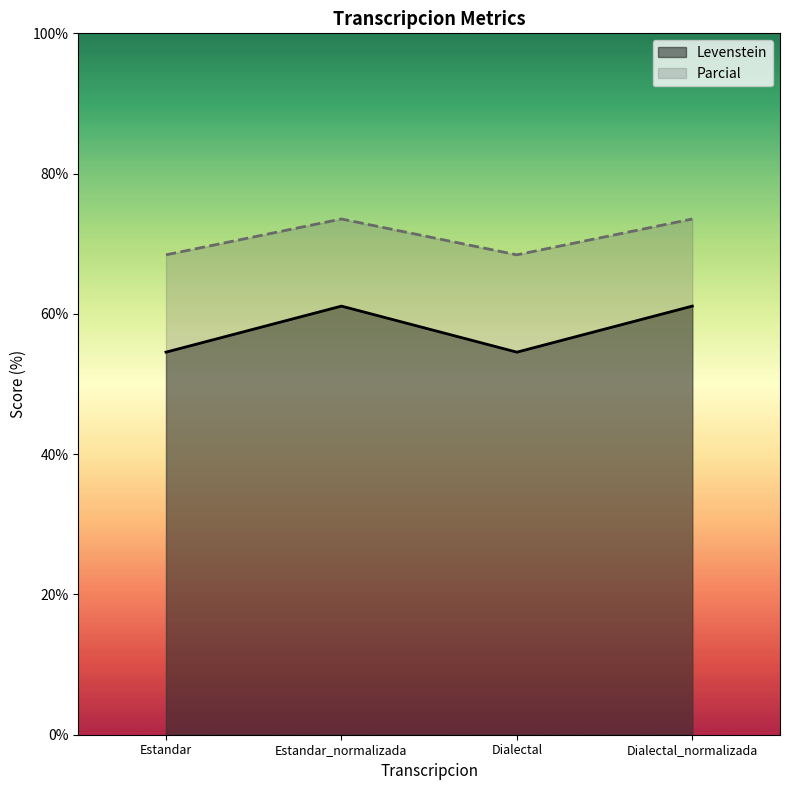

Rank the series by their average value, from lowest to highest.

Levenstein, Parcial